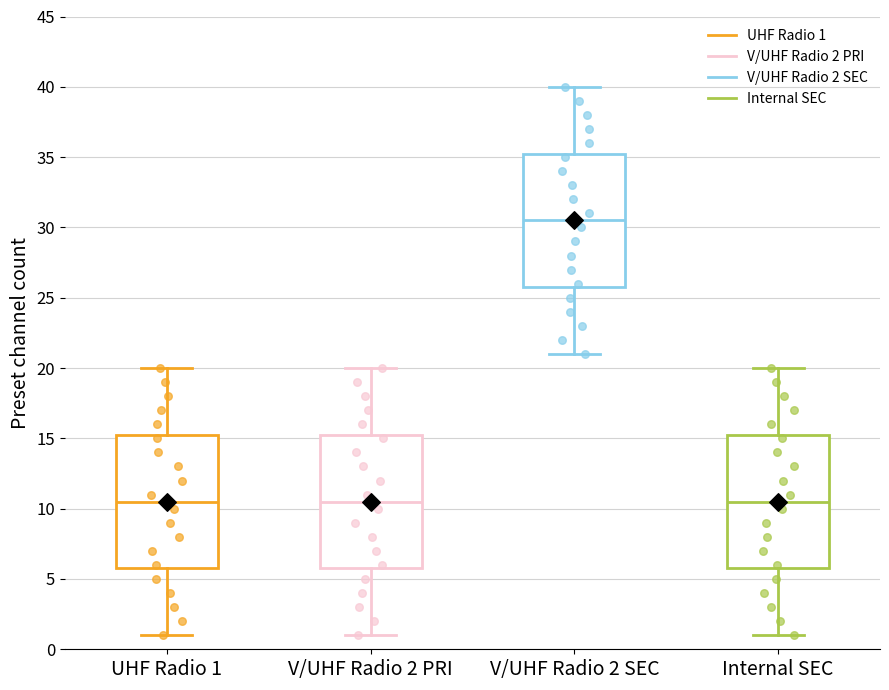

Where does the median line of the box for Internal SEC sit on the y-axis? The values are not printed on the chart, so give them approximately, as read against the axis.

10.5